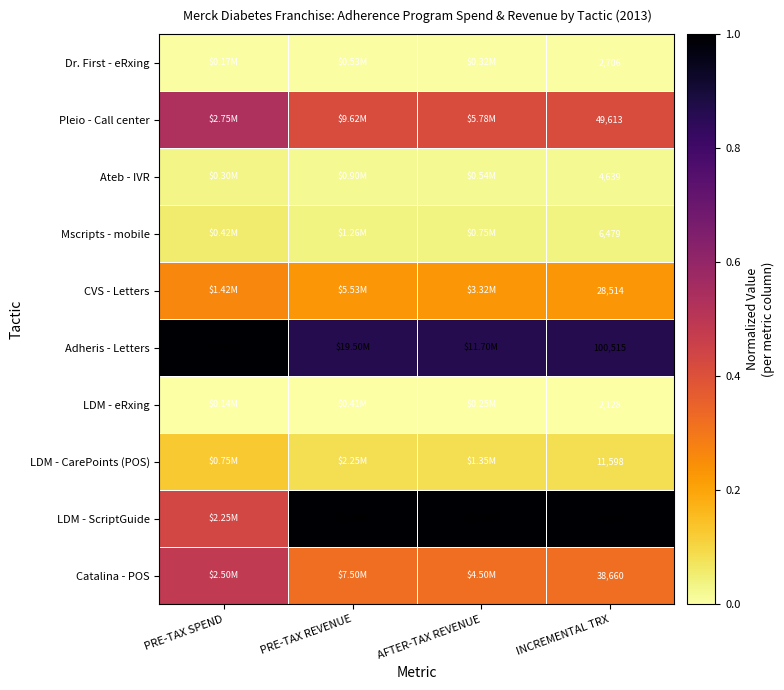

At how many categories does at least one series exceed 0?

4